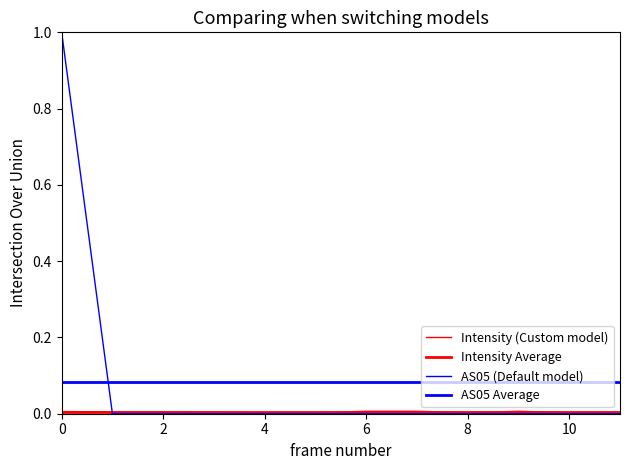

What is the label of the 8th point from the left?

7